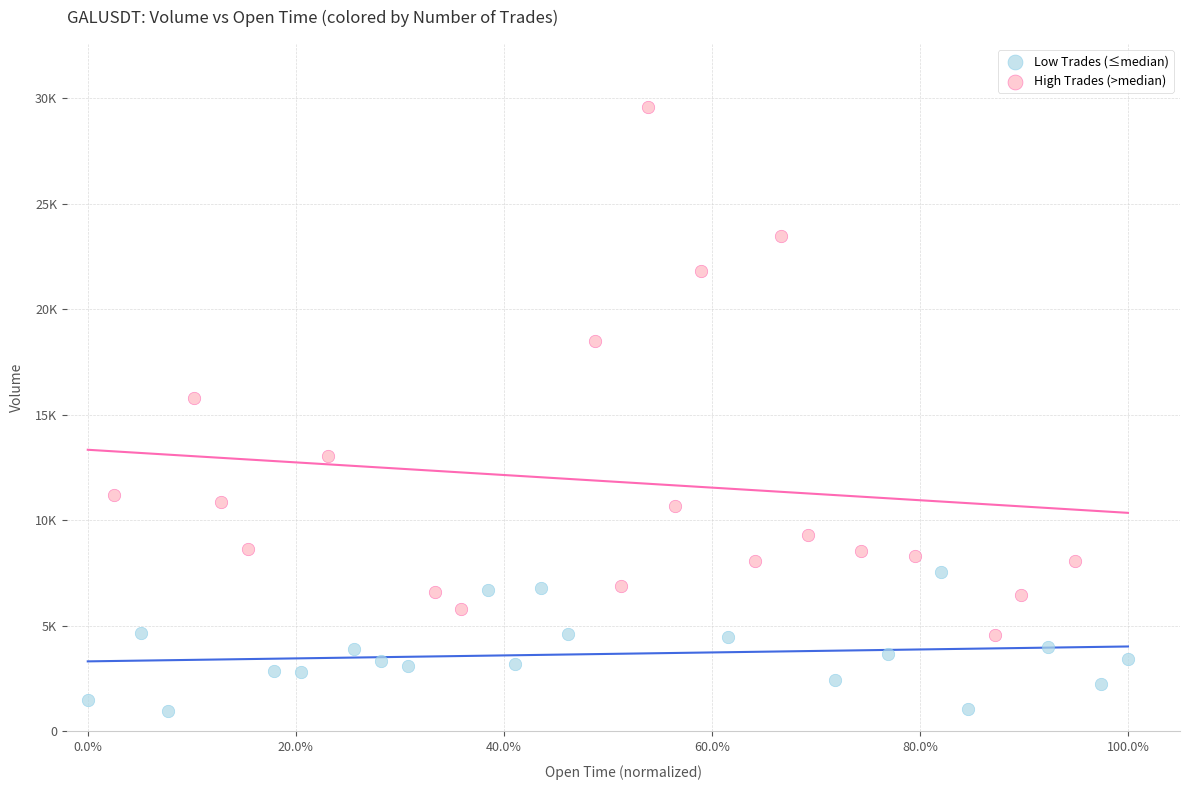

Which series has the widest spread of Y values?

High Trades (>median)